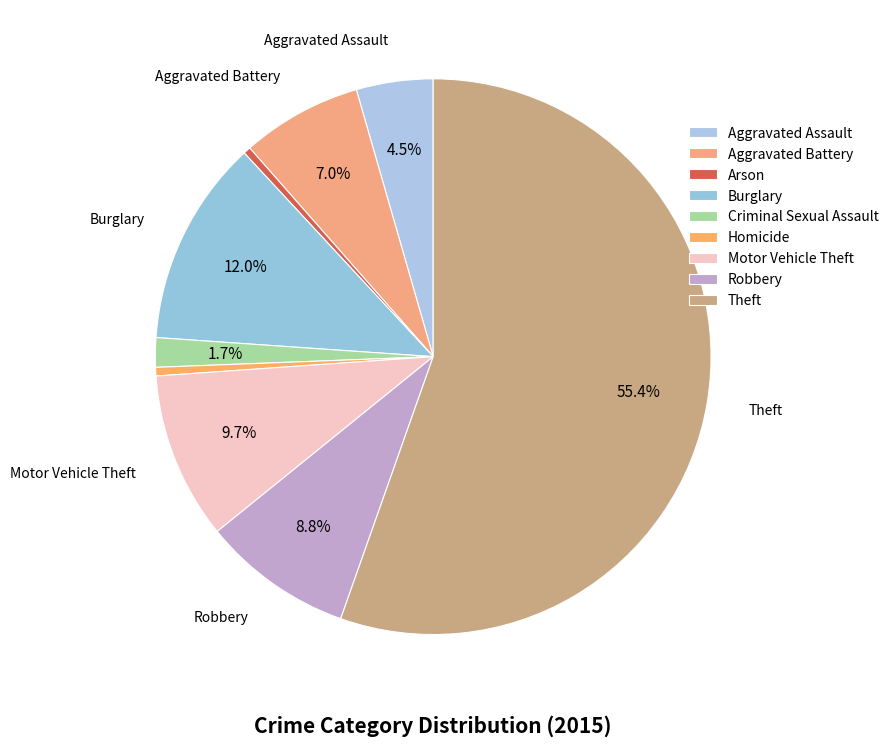

Rank the categories by value from lowest to highest.

Arson, Homicide, Criminal Sexual Assault, Aggravated Assault, Aggravated Battery, Robbery, Motor Vehicle Theft, Burglary, Theft